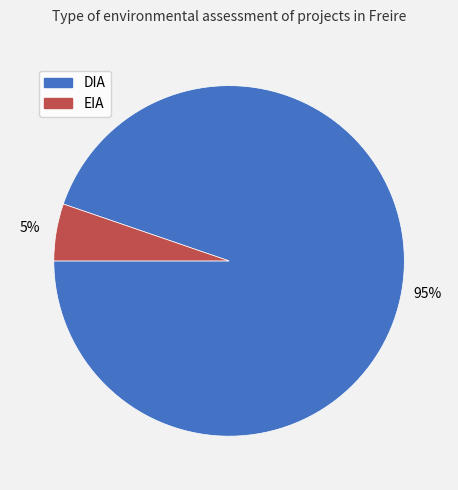

Does EIA account for over 50% of the chart?

No